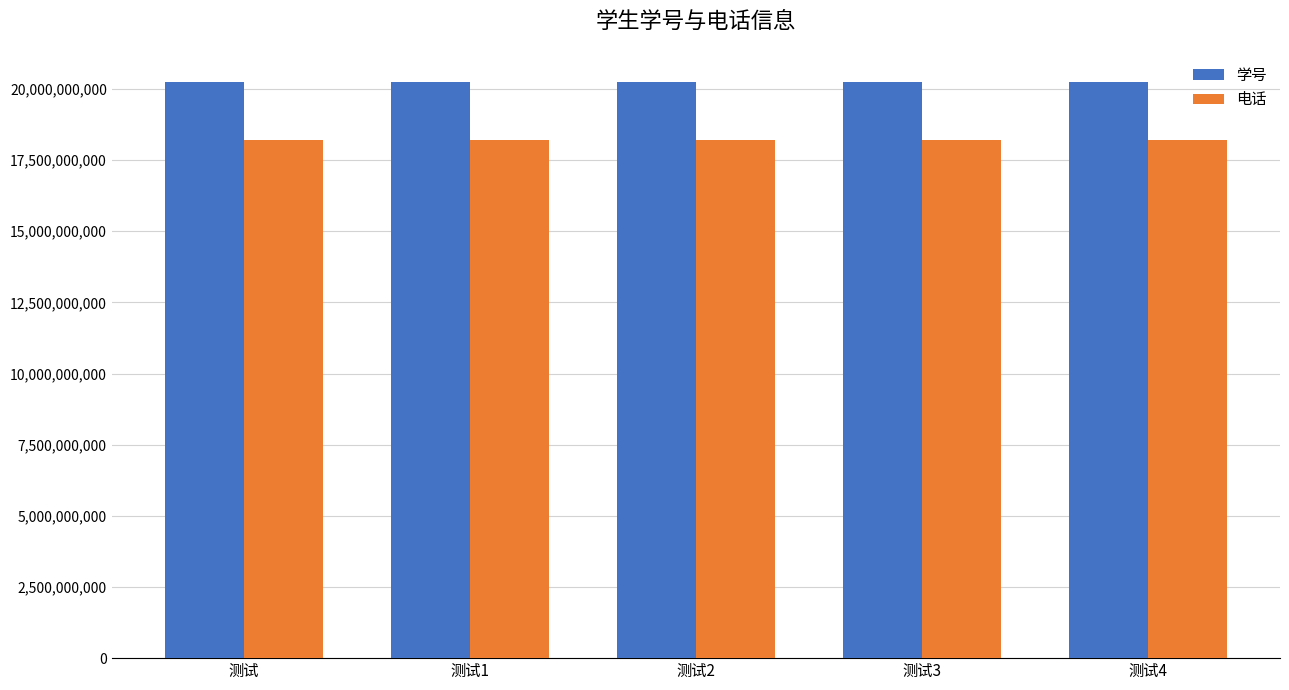

What is the label of the 5th bar from the right?

测试